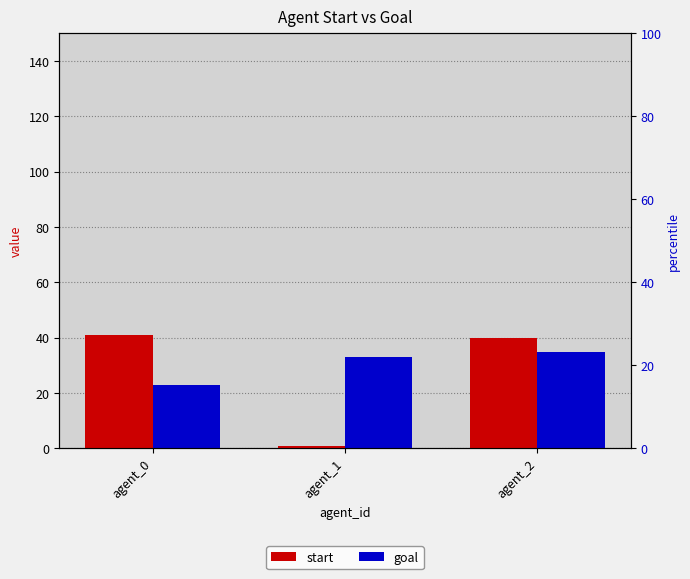

Between agent_0 and agent_2, which series saw the biggest shift?

goal